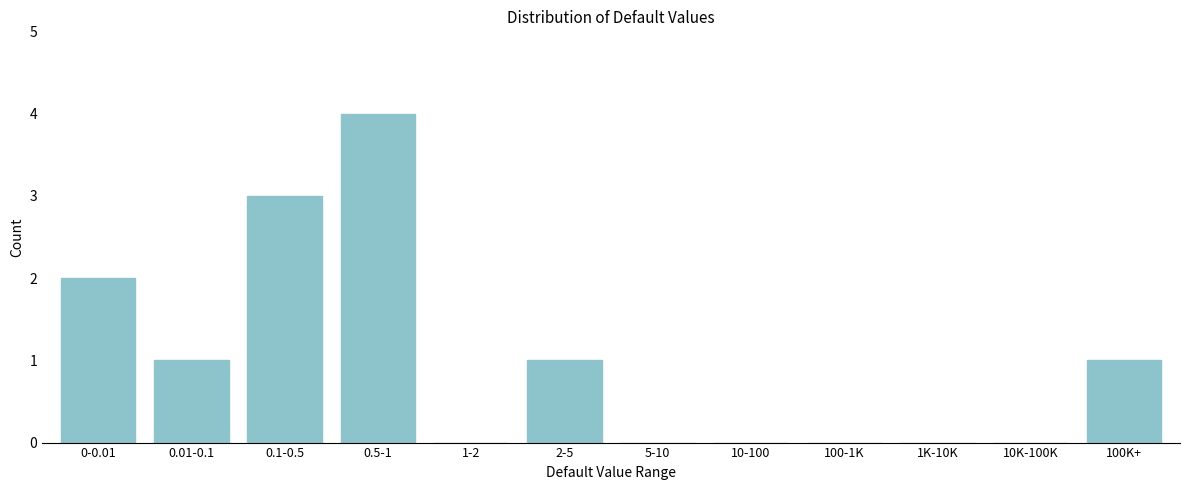

Reading left to right, list all the values displayed in this chart.

0-0.01=2	0.01-0.1=1	0.1-0.5=3	0.5-1=4	1-2=0	2-5=1	5-10=0	10-100=0	100-1K=0	1K-10K=0	10K-100K=0	100K+=1